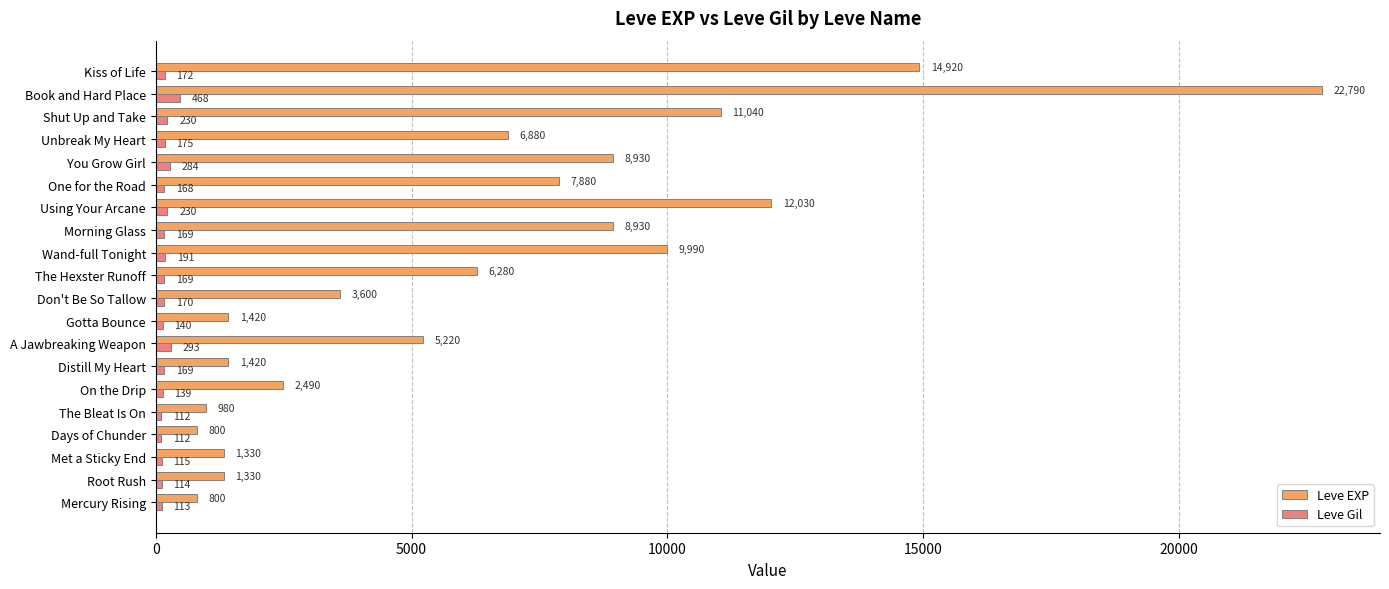

List the series in order of their peak value, lowest first.

Leve Gil, Leve EXP